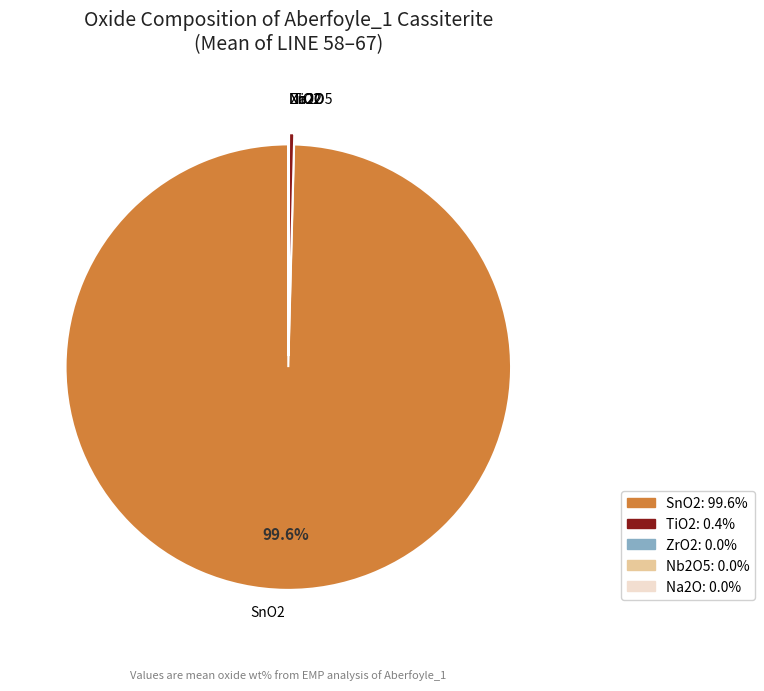

Which slice is the largest?

SnO2